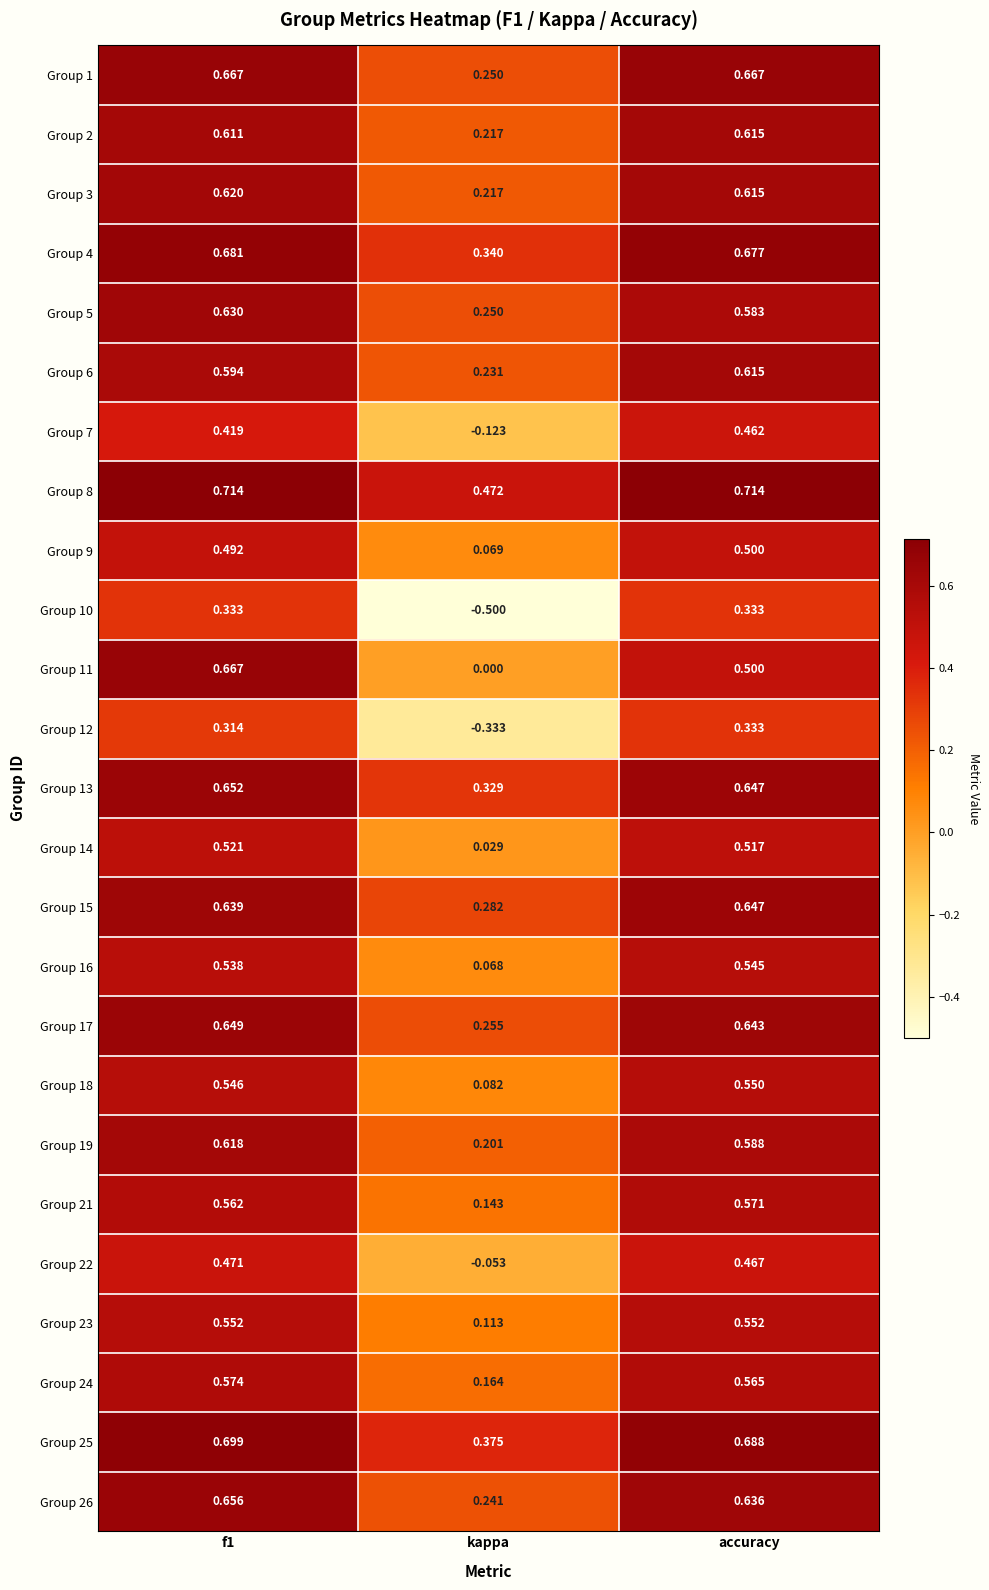

Which category has the lowest value in the Group 17 series?

kappa